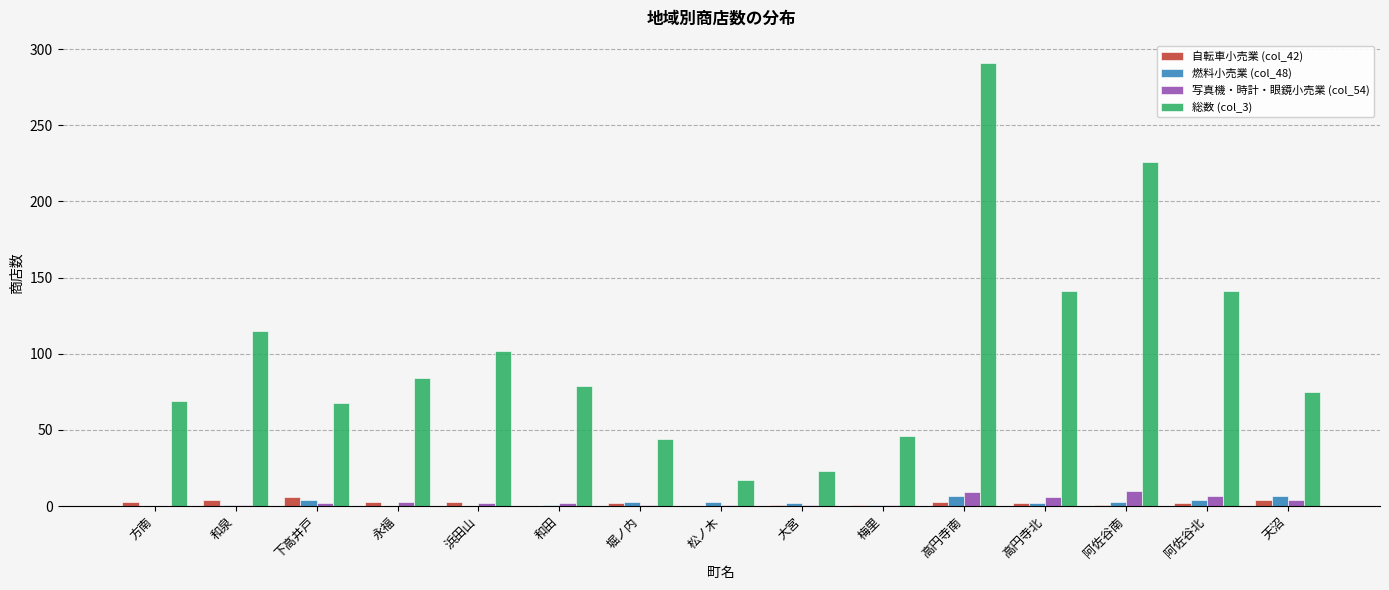

Count the number of data series in this chart.

4